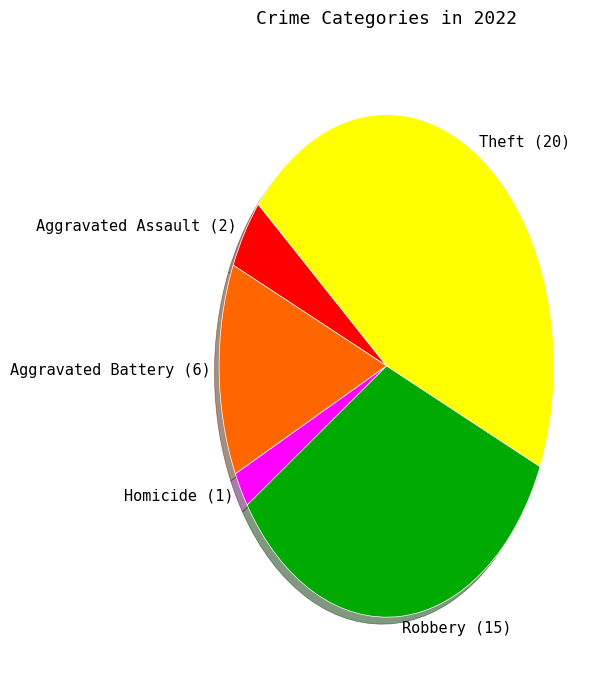

The Theft (20) slice represents 52% of the pie. True or false?

False